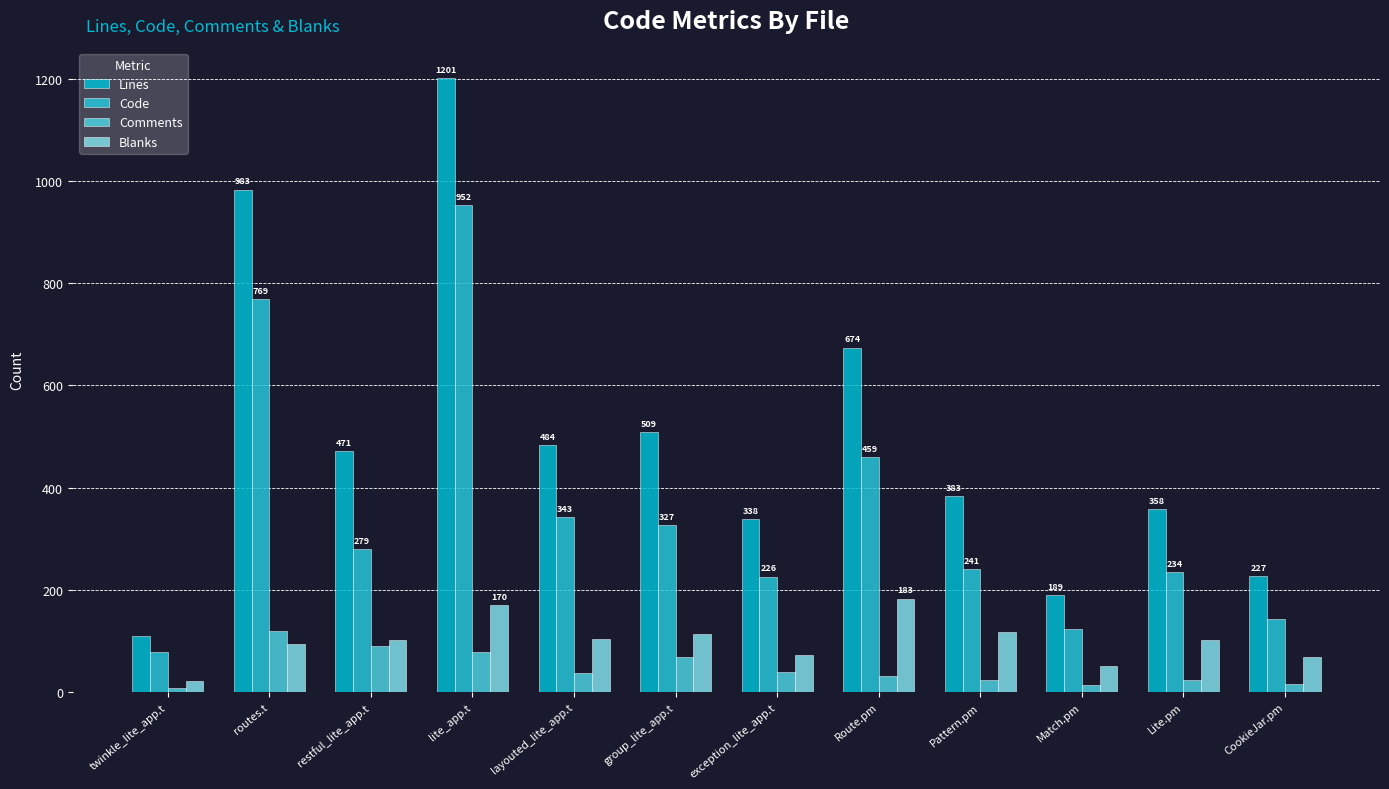

At which label is Code closest to 515?

Route.pm